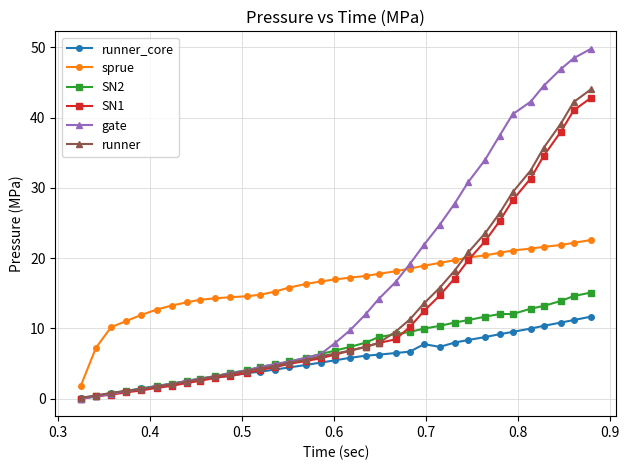

What is the maximum value shown in the chart?

49.8